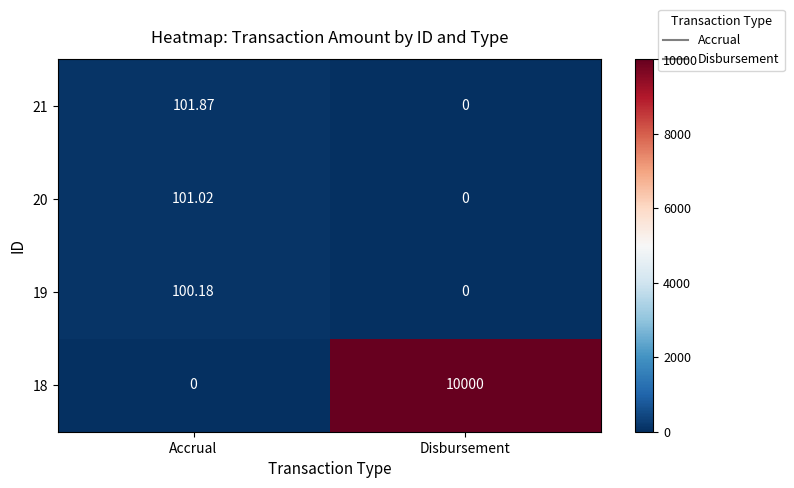

Which series has the largest range (max minus min)?

18